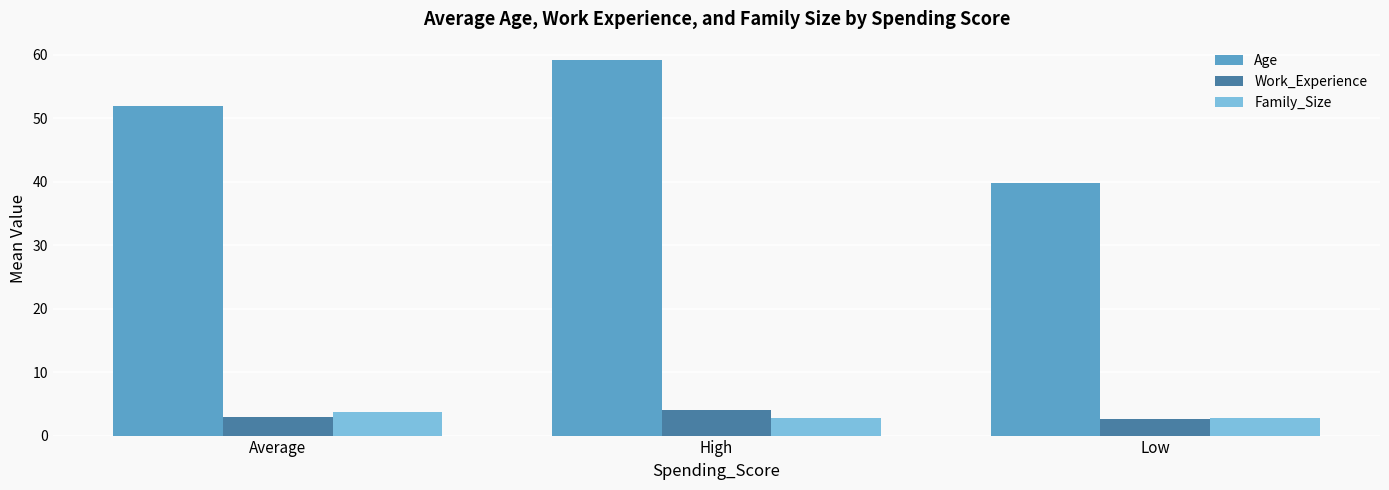

Is the value of Family_Size at Low greater than the value of Age at Low?

No